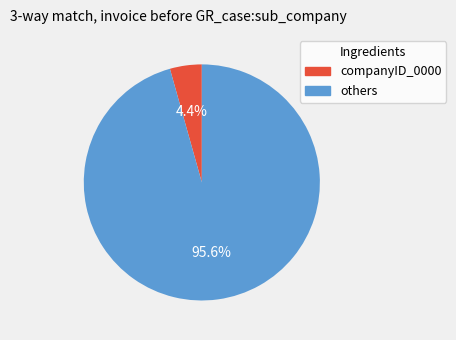

How many segments does this pie chart have?

2